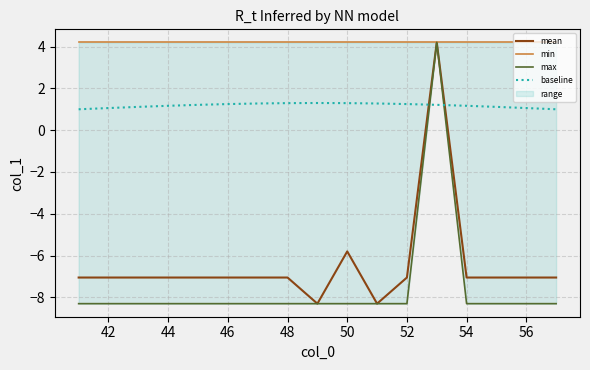

True or false: mean has a value of -12.3 at 42.

False